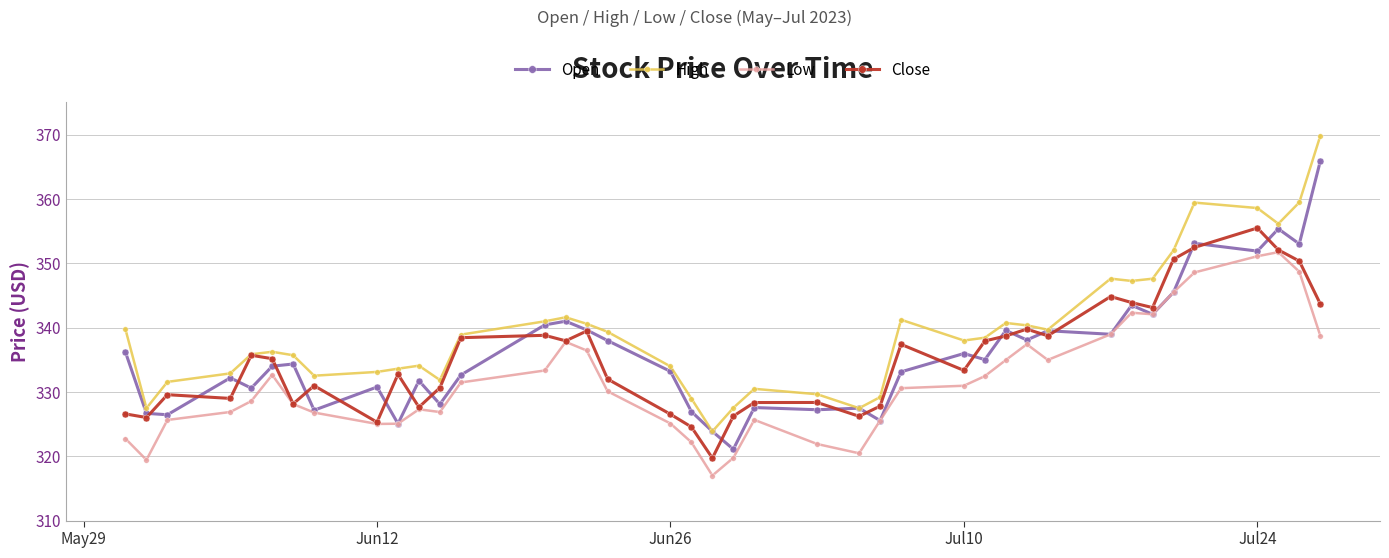

What is the sum of all Low values?

13270.8